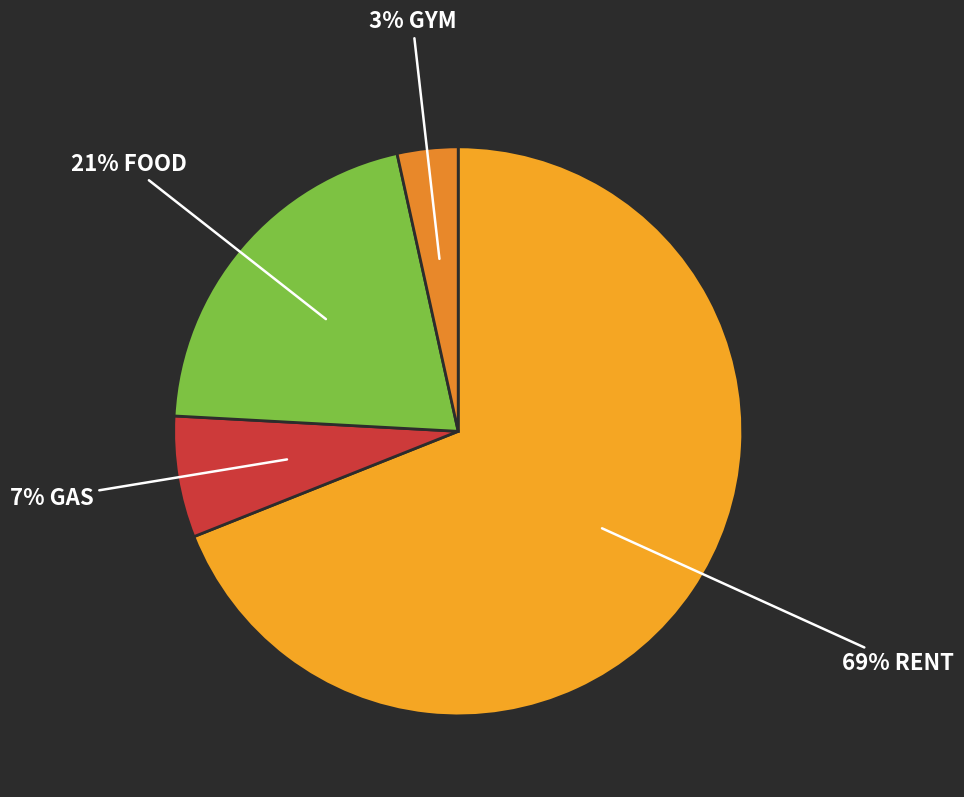

Rank the categories by value from lowest to highest.

Gym, Gas, Food, Rent